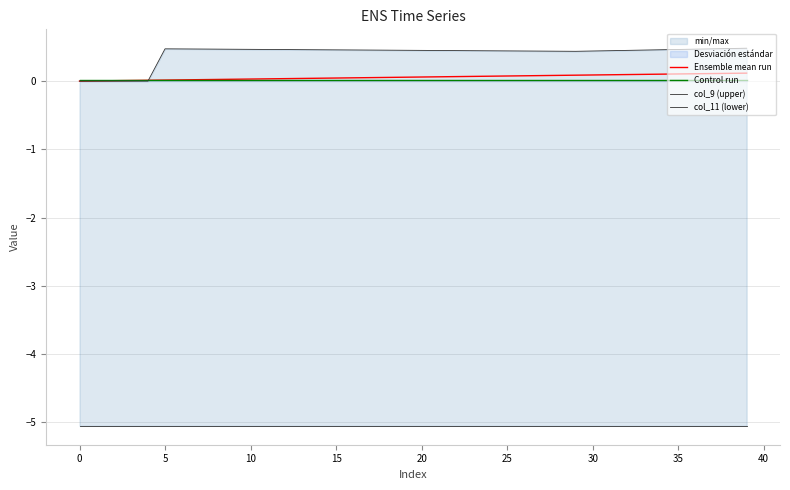

Which series has the largest total across all categories?

col_9 (upper)